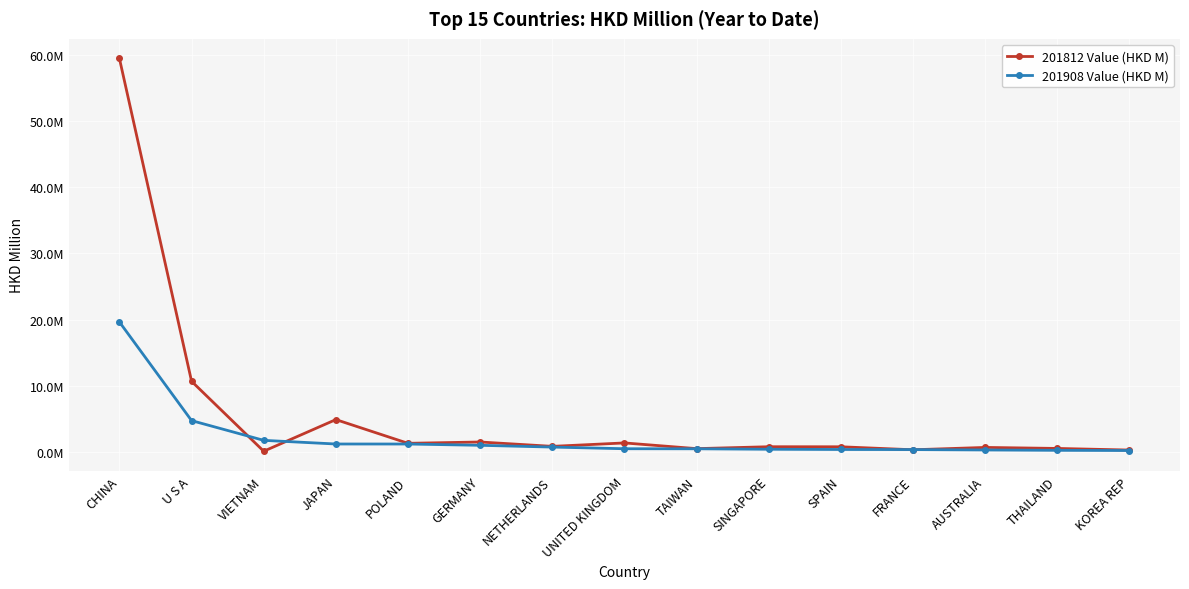

What is the approximate value of 201908 Value (HKD M) at THAILAND?

0.2